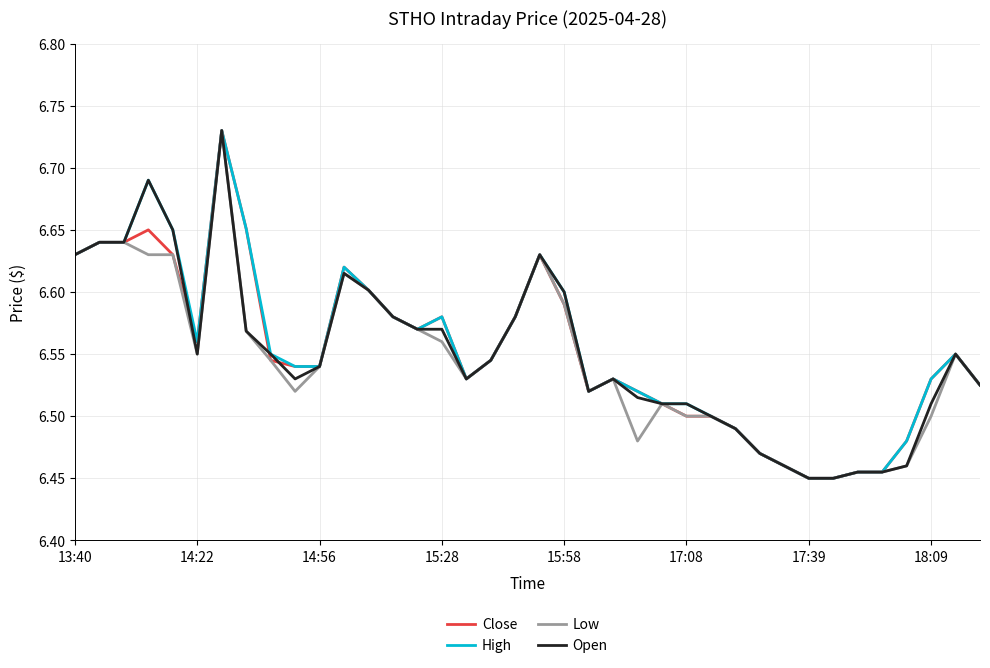

What is the difference between the second highest and minimum values in the Open series?

0.2